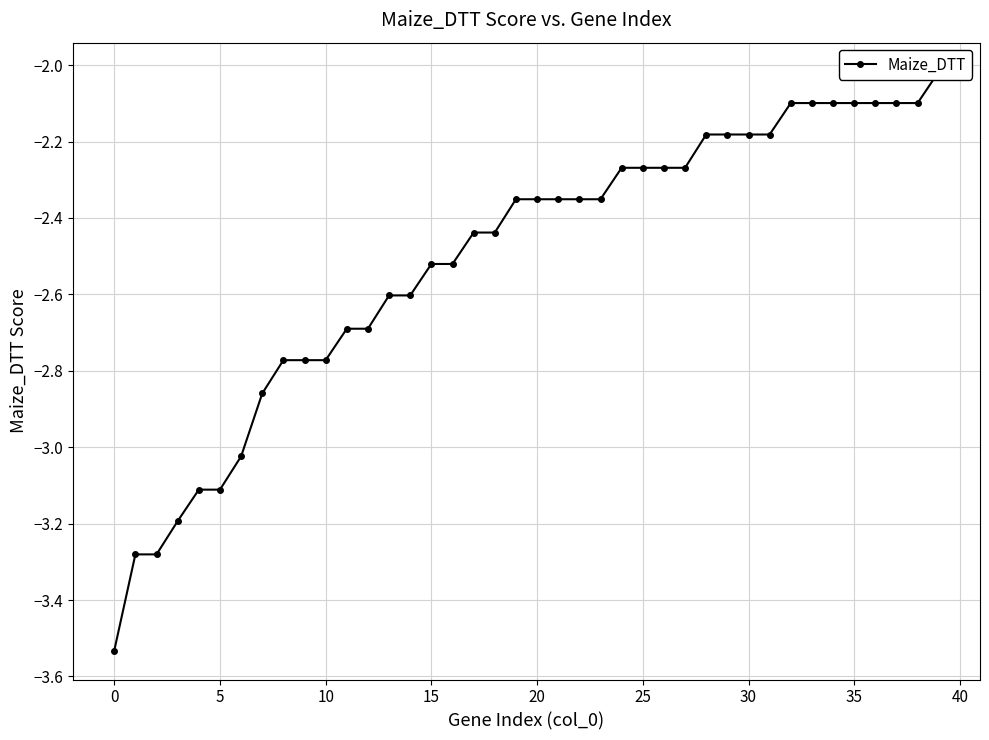

Reading left to right, list all the values displayed in this chart.

-3.5	-3.3	-3.3	-3.2	-3.1	-3.1	-3.0	-2.9	-2.8	-2.8	-2.8	-2.7	-2.7	-2.6	-2.6	-2.5	-2.5	-2.4	-2.4	-2.4	-2.4	-2.4	-2.4	-2.4	-2.3	-2.3	-2.3	-2.3	-2.2	-2.2	-2.2	-2.2	-2.1	-2.1	-2.1	-2.1	-2.1	-2.1	-2.1	-2.0